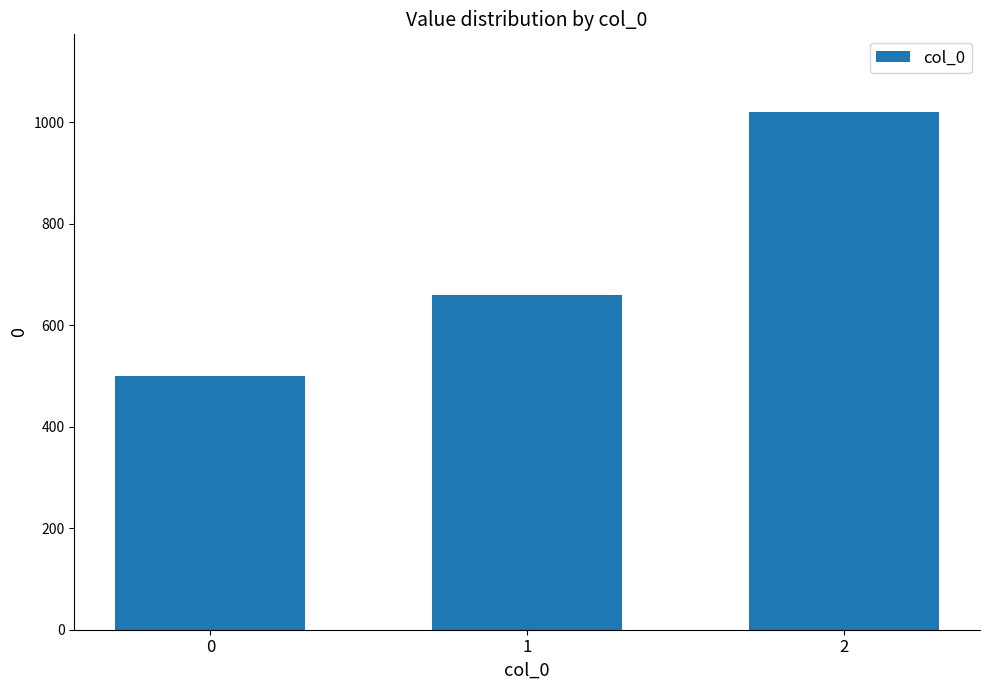

Which has a higher value, 2 or 1?

2